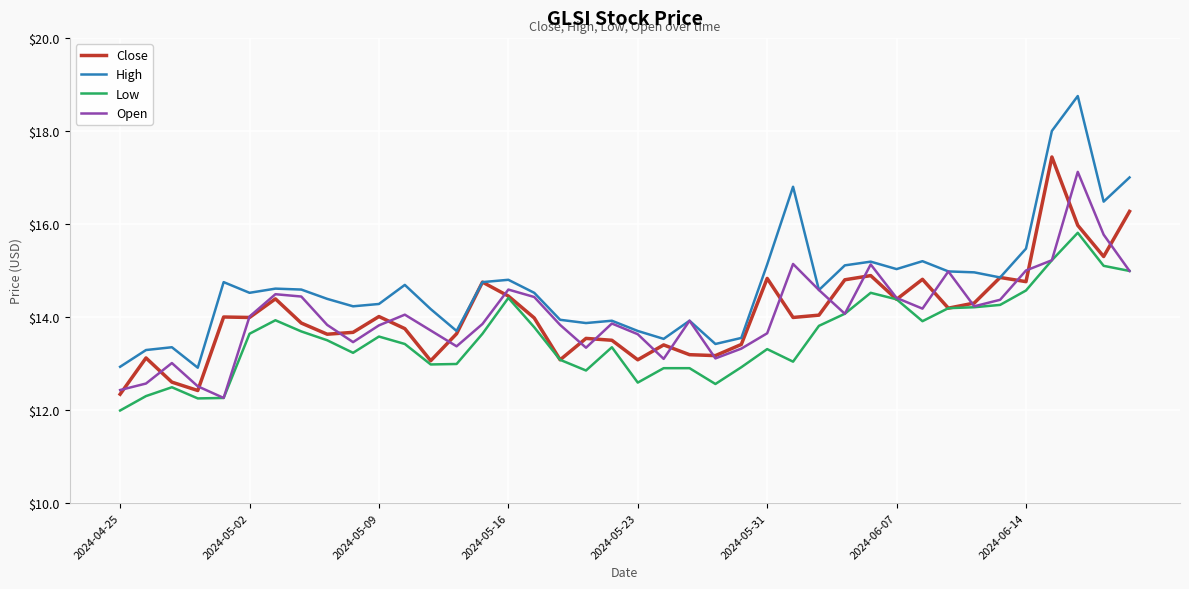

True or false: High and Low intersect in this chart.

False